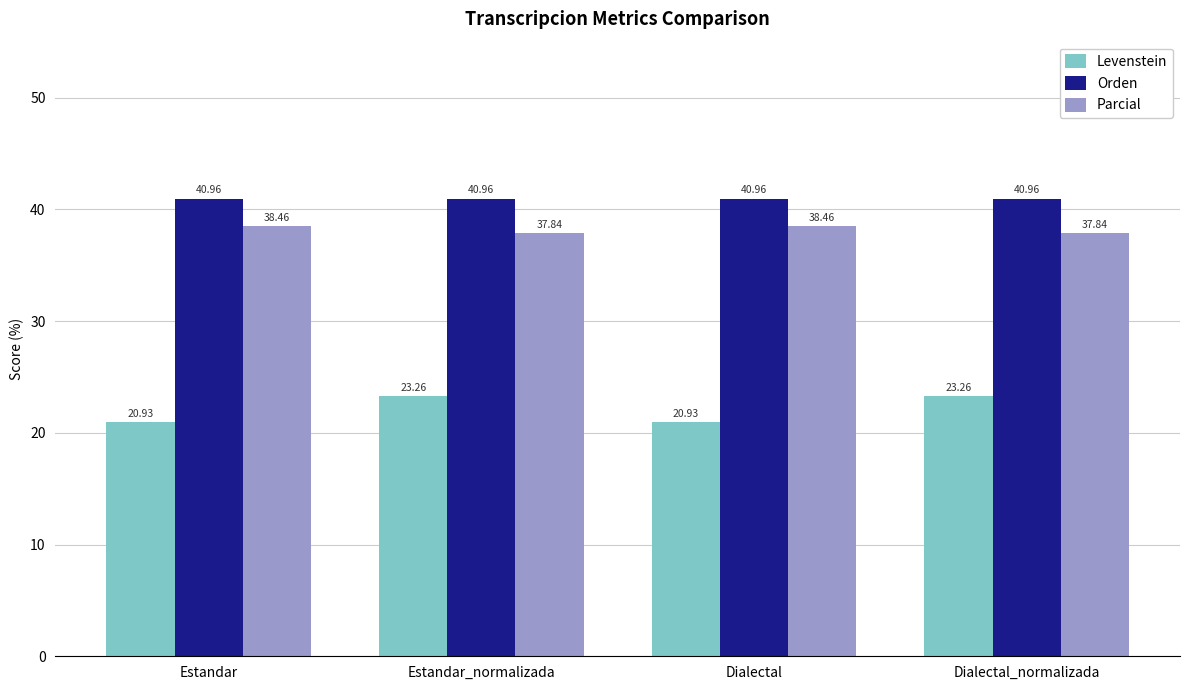

Where does the Levenstein series first go above 23?

Estandar_normalizada